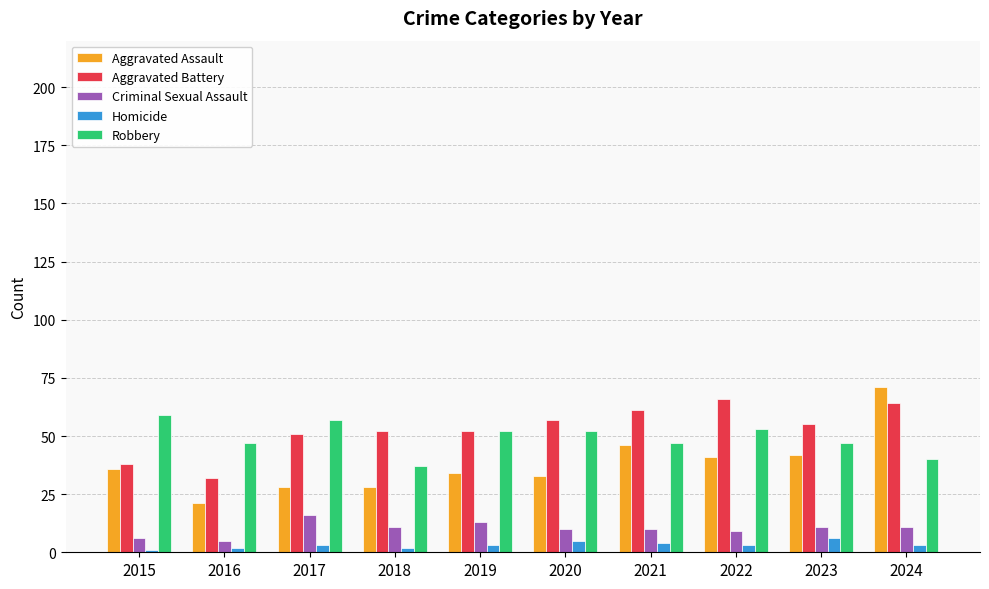

Reading left to right, transcribe all the data shown in this chart.

Aggravated Assault: 2015=36	2016=21	2017=28	2018=28	2019=34	2020=33	2021=46	2022=41	2023=42	2024=71
Aggravated Battery: 2015=38	2016=32	2017=51	2018=52	2019=52	2020=57	2021=61	2022=66	2023=55	2024=64
Criminal Sexual Assault: 2015=6	2016=5	2017=16	2018=11	2019=13	2020=10	2021=10	2022=9	2023=11	2024=11
Homicide: 2015=1	2016=2	2017=3	2018=2	2019=3	2020=5	2021=4	2022=3	2023=6	2024=3
Robbery: 2015=59	2016=47	2017=57	2018=37	2019=52	2020=52	2021=47	2022=53	2023=47	2024=40